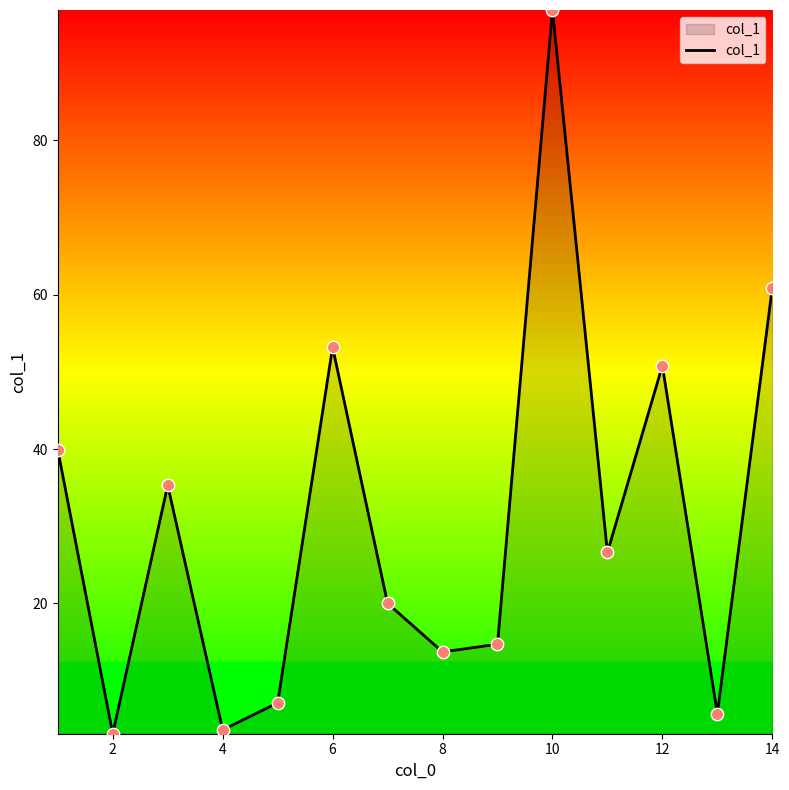

What is the maximum value shown in the chart?

96.9